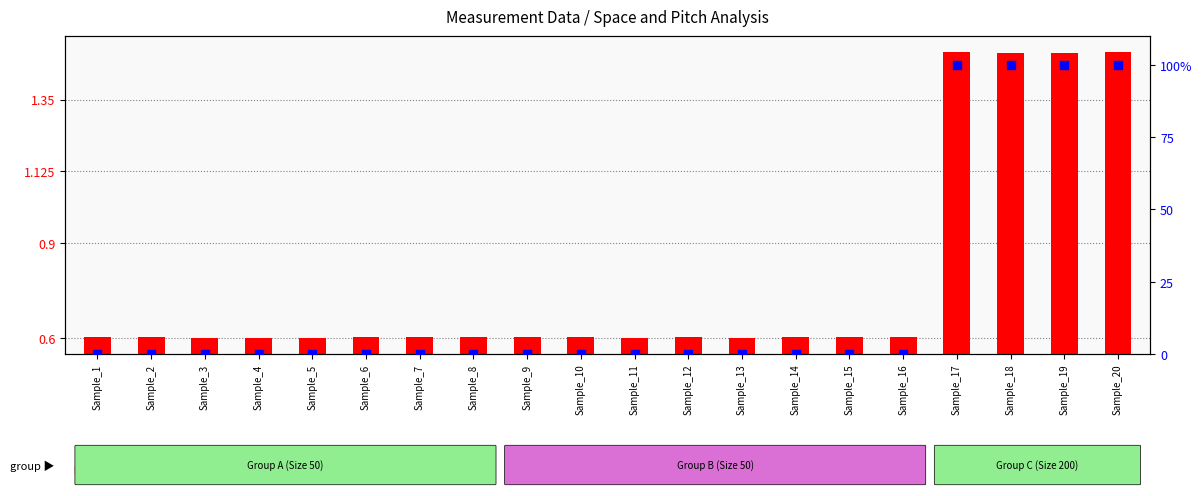

What is the total value across all series at Sample_3?

0.7